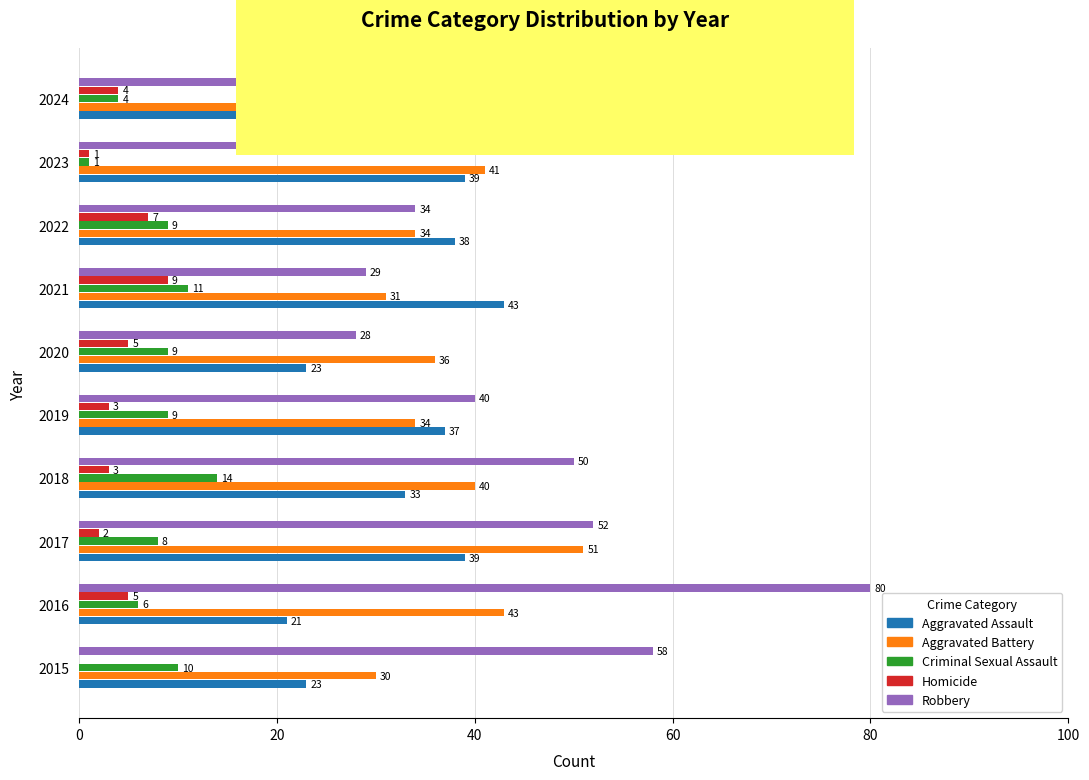

At which category is the sum across all series the highest?

2016